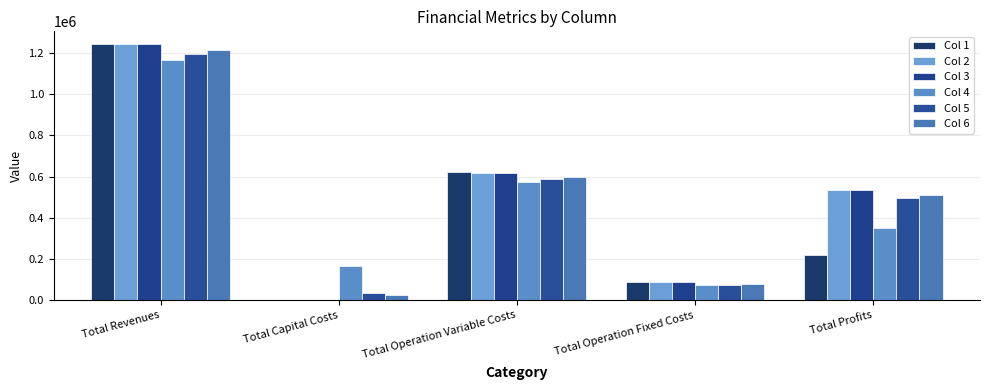

Where is Col 6 nearest to the value 619045?

Total Operation Variable Costs